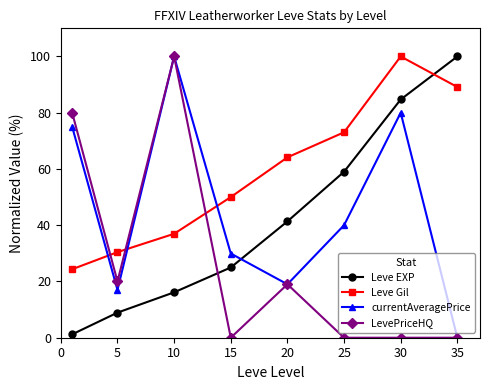

Reading right to left, what are all the values shown in this chart?

Leve EXP: 100.0	84.7	59.0	41.4	25.0	16.1	8.9	1.2
Leve Gil: 89.1	100.0	73.0	64.1	50.0	37.0	30.4	24.3
currentAveragePrice: 0.0	80.0	40.0	19.0	29.9	100.0	17.0	75.0
LevePriceHQ: 0.0	0.0	0.0	19.0	0.0	100.0	20.0	80.0